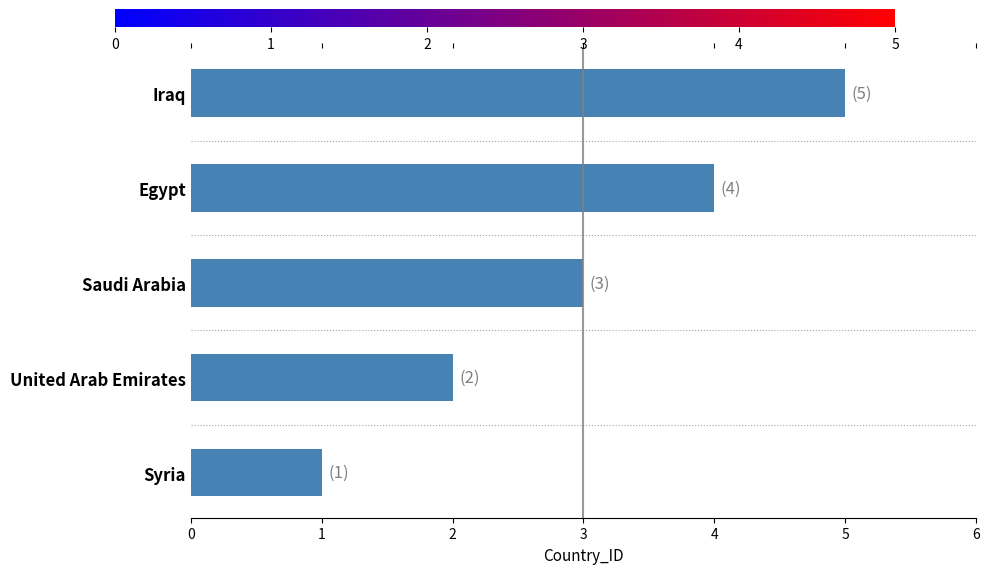

True or false: the data shows 2 at United Arab Emirates.

True